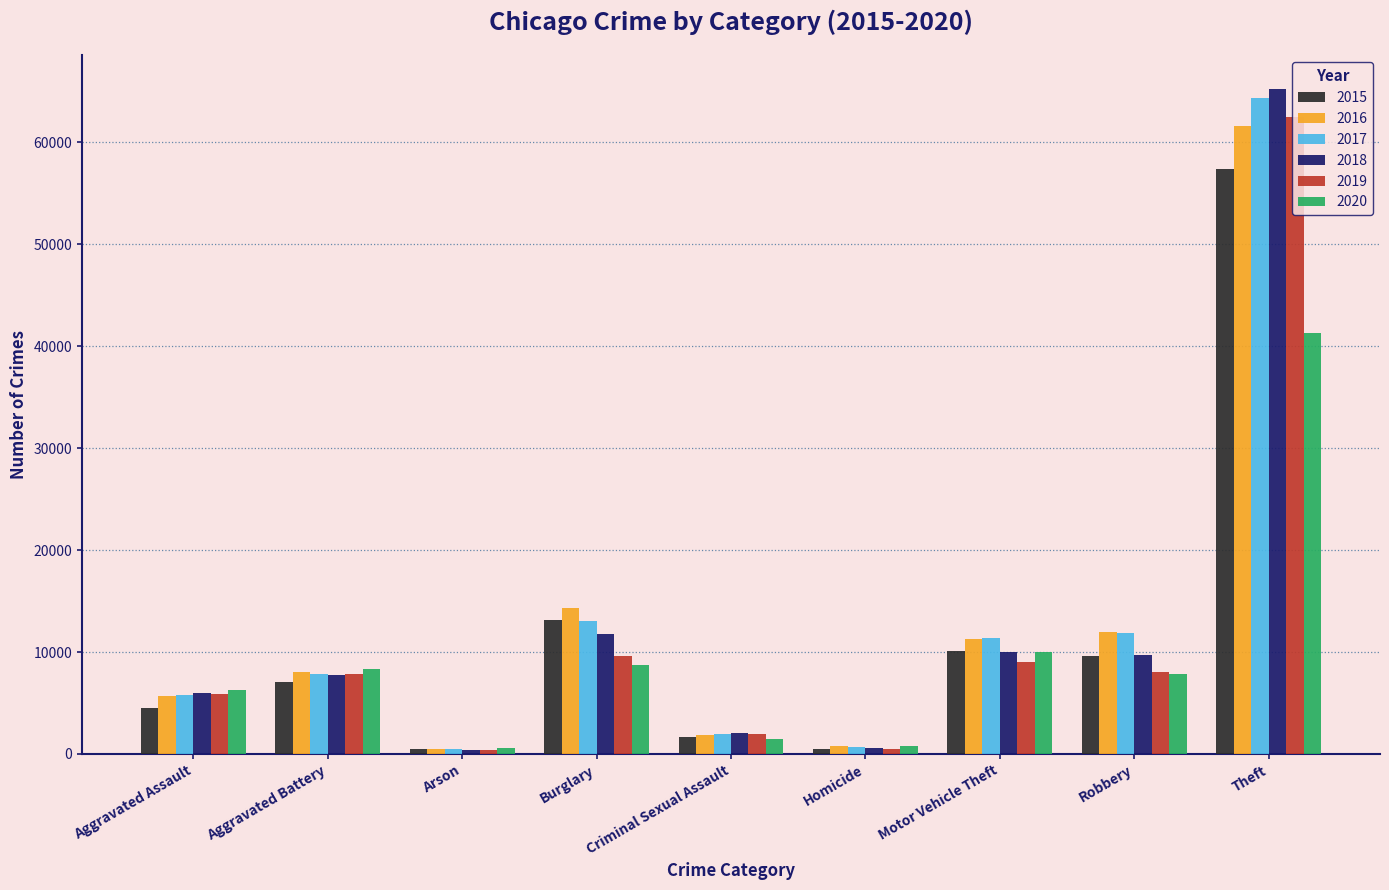

What is the minimum value shown in the chart?

373